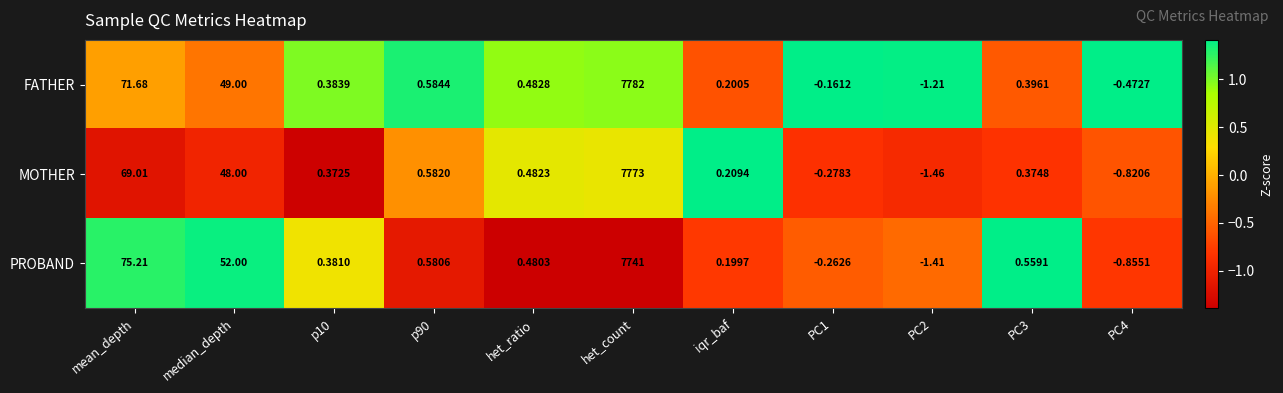

At which category is the sum across all series the highest?

het_count